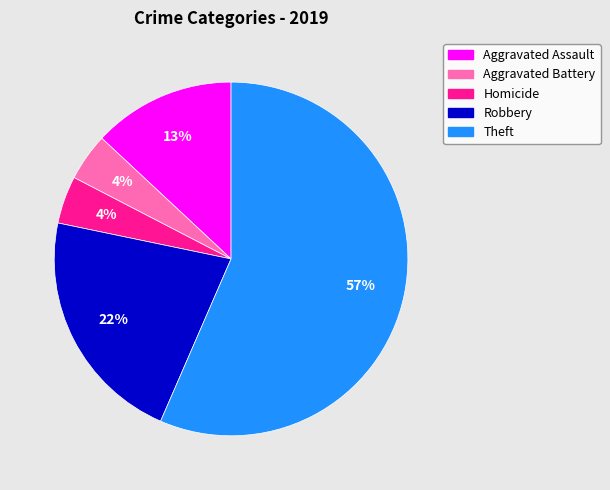

Count the number of slices in the pie.

5